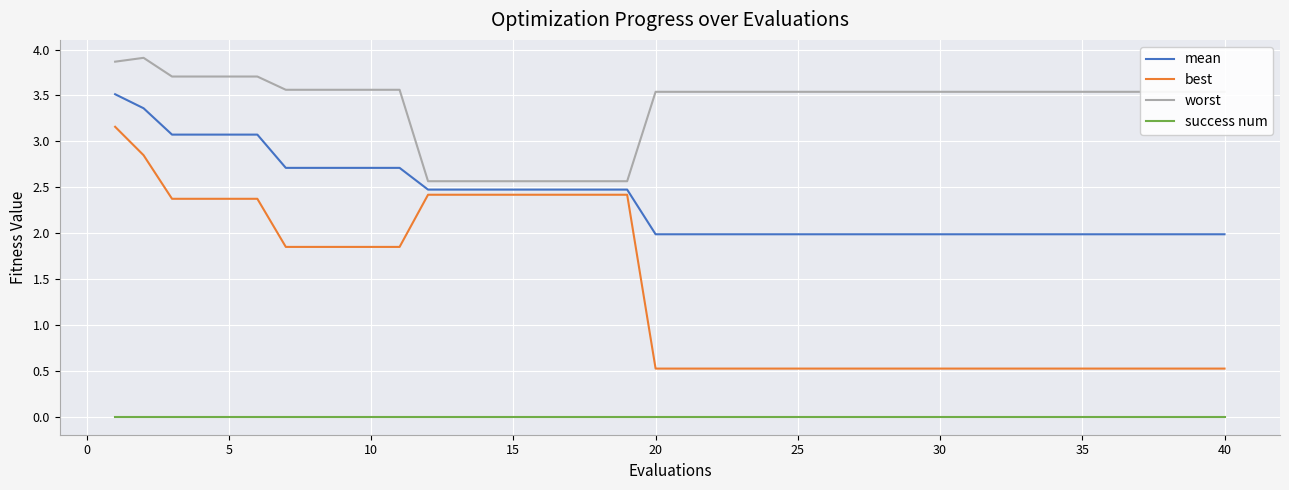

Rank the series by their maximum value, from highest to lowest.

worst, mean, best, success num